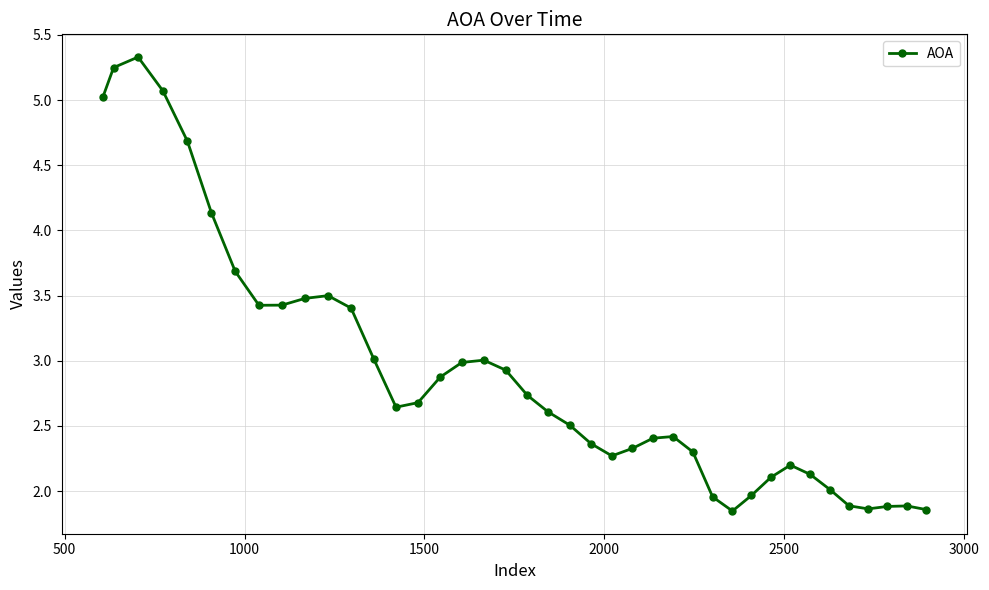

What is the average value?

2.9